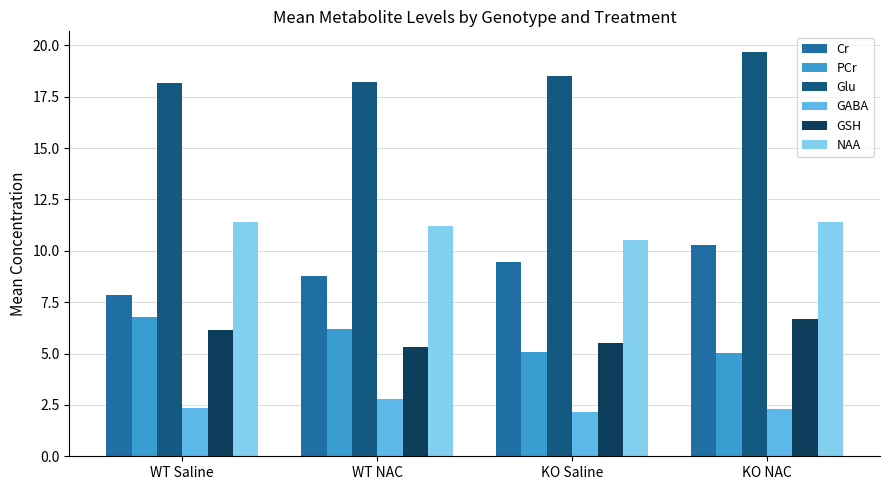

What is the greatest value displayed?

19.7